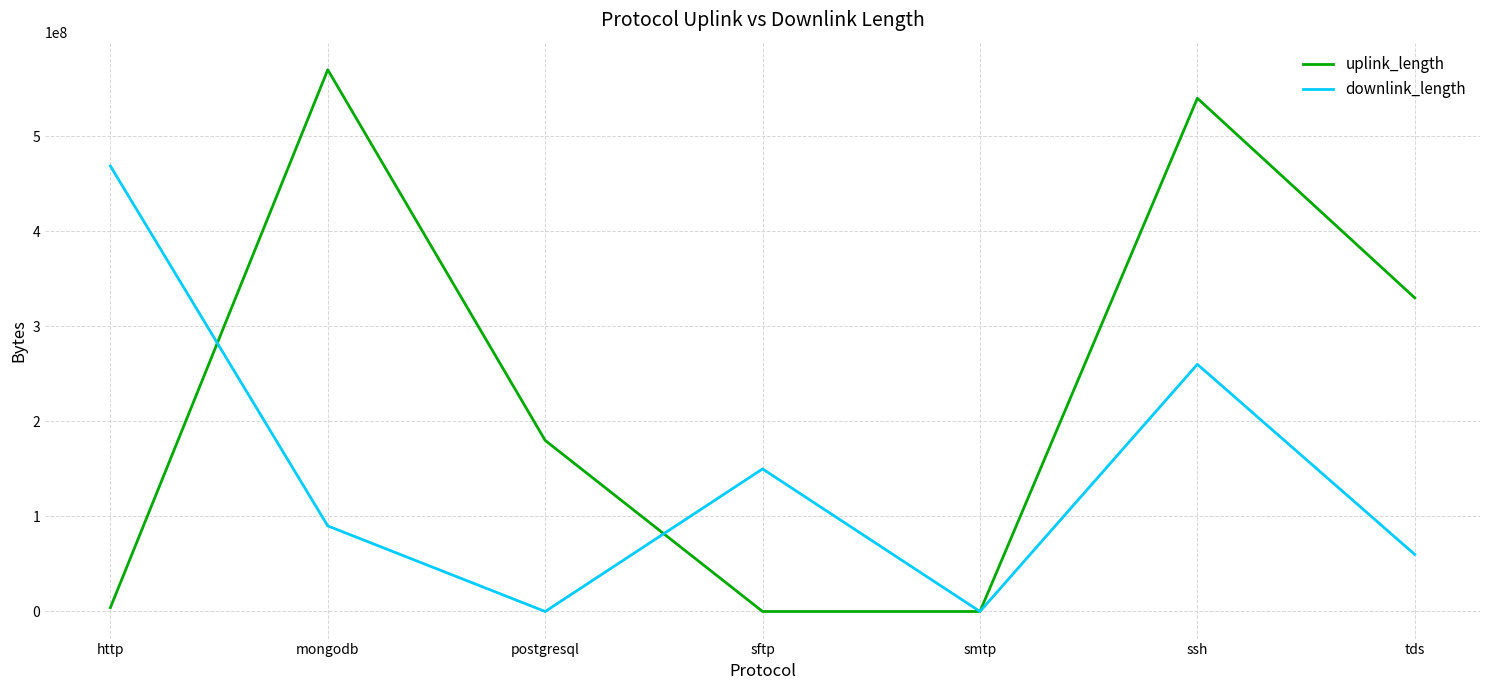

What is the maximum value shown in the chart?

570037998